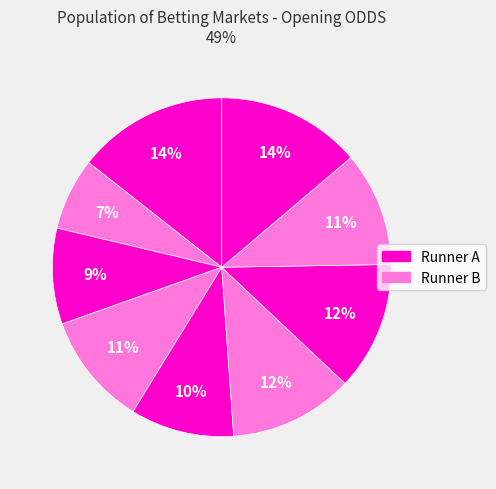

How many slices are in this pie chart?

9